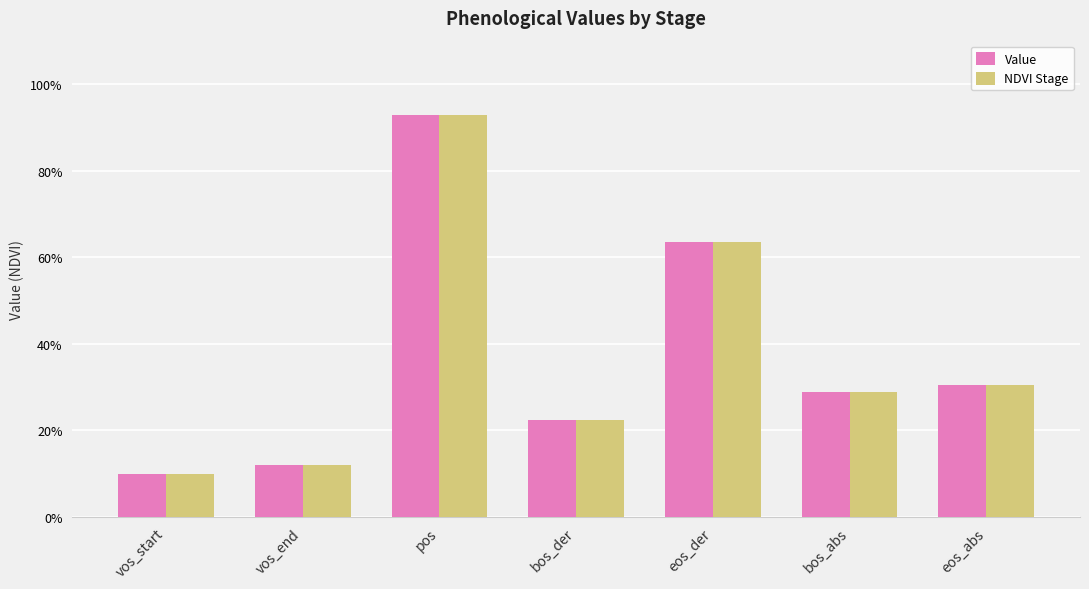

What is the average value of the Value series?

0.4